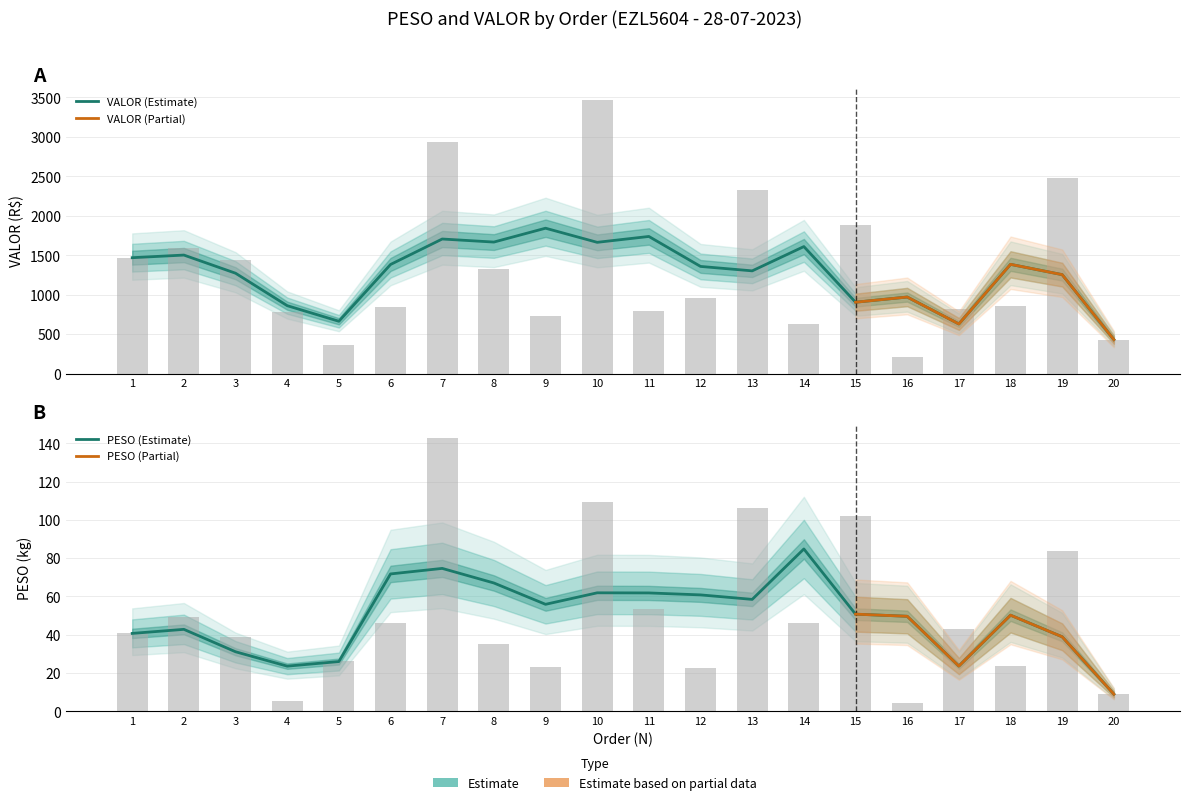

What is the value of the PESO bar at the 10th from the left?

109.5